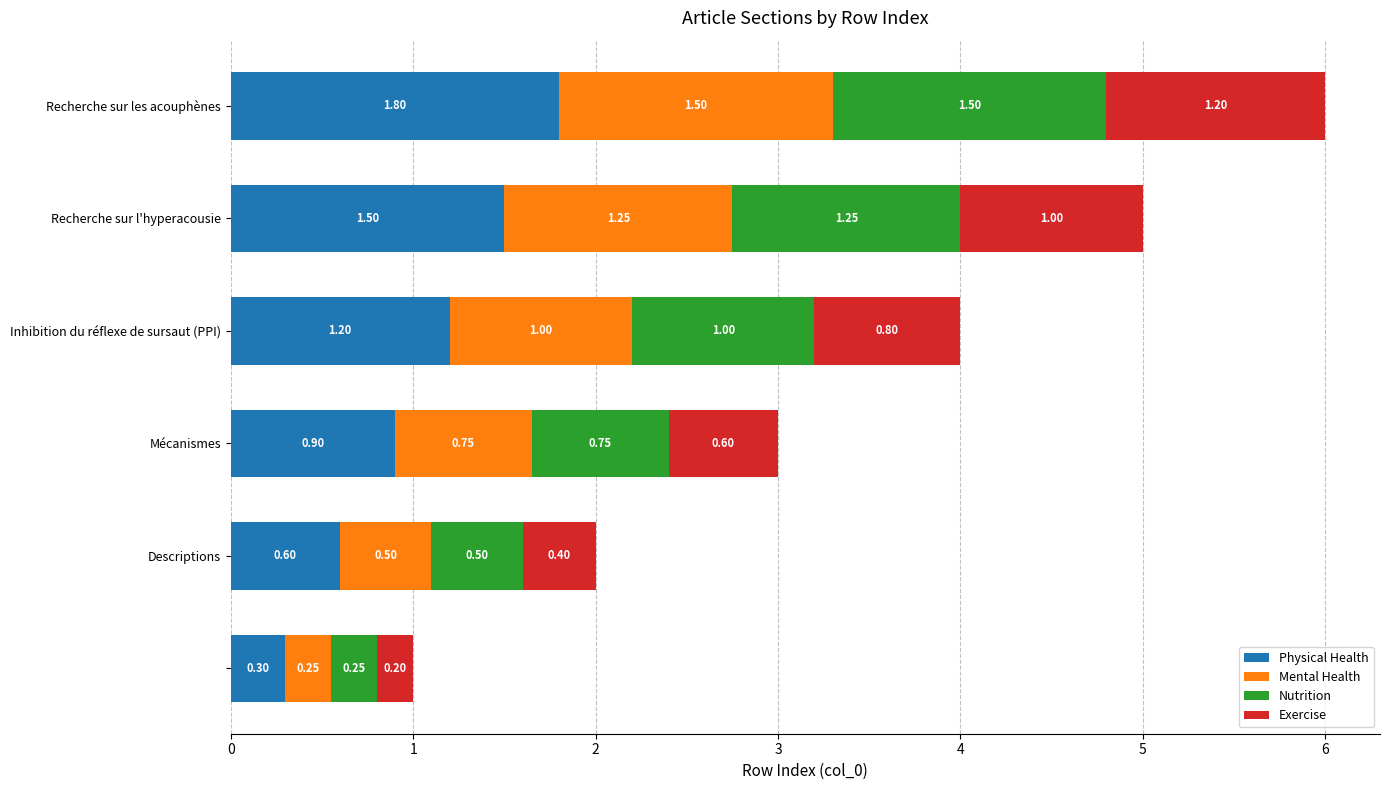

What are all the series names shown in the legend?

Physical Health, Mental Health, Nutrition, Exercise